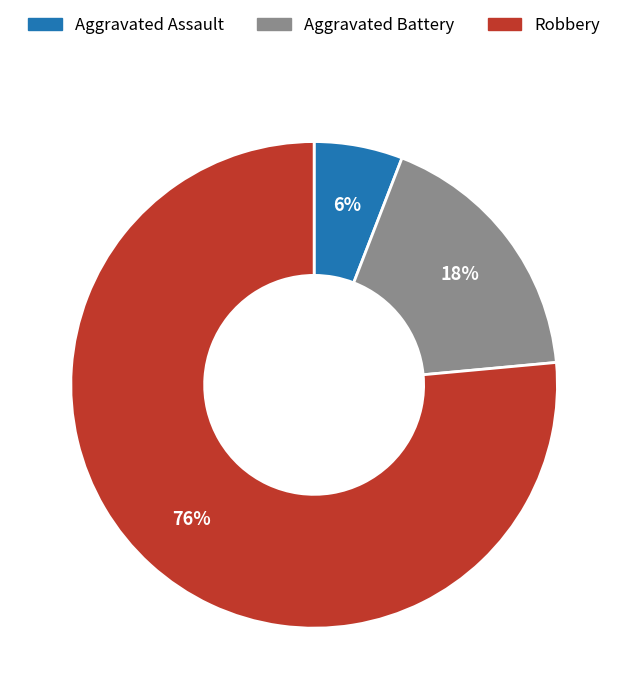

Rank the categories by value from lowest to highest.

Aggravated Assault, Aggravated Battery, Robbery